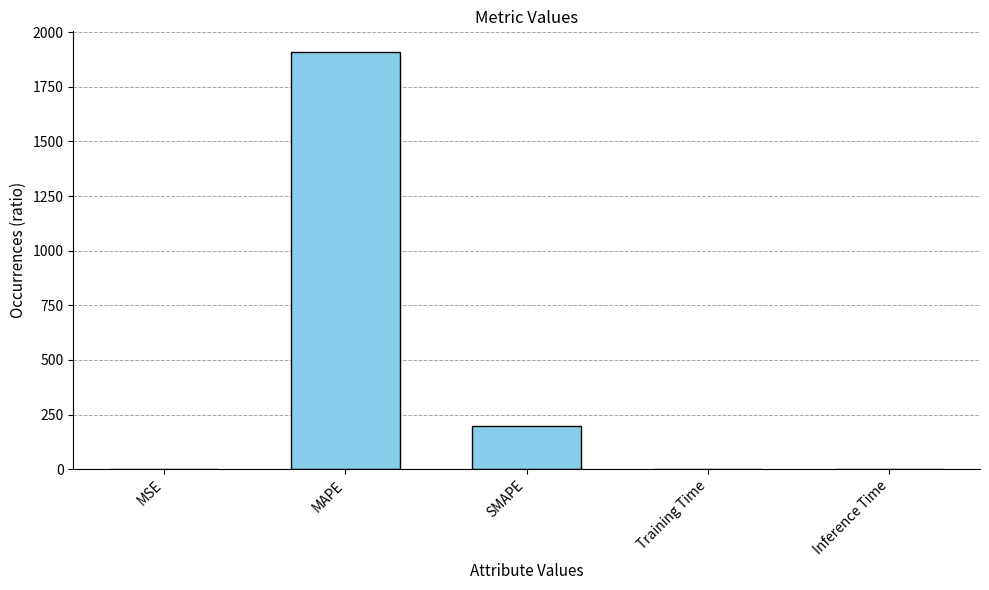

True or false: the data shows 1908.3 at MAPE.

True